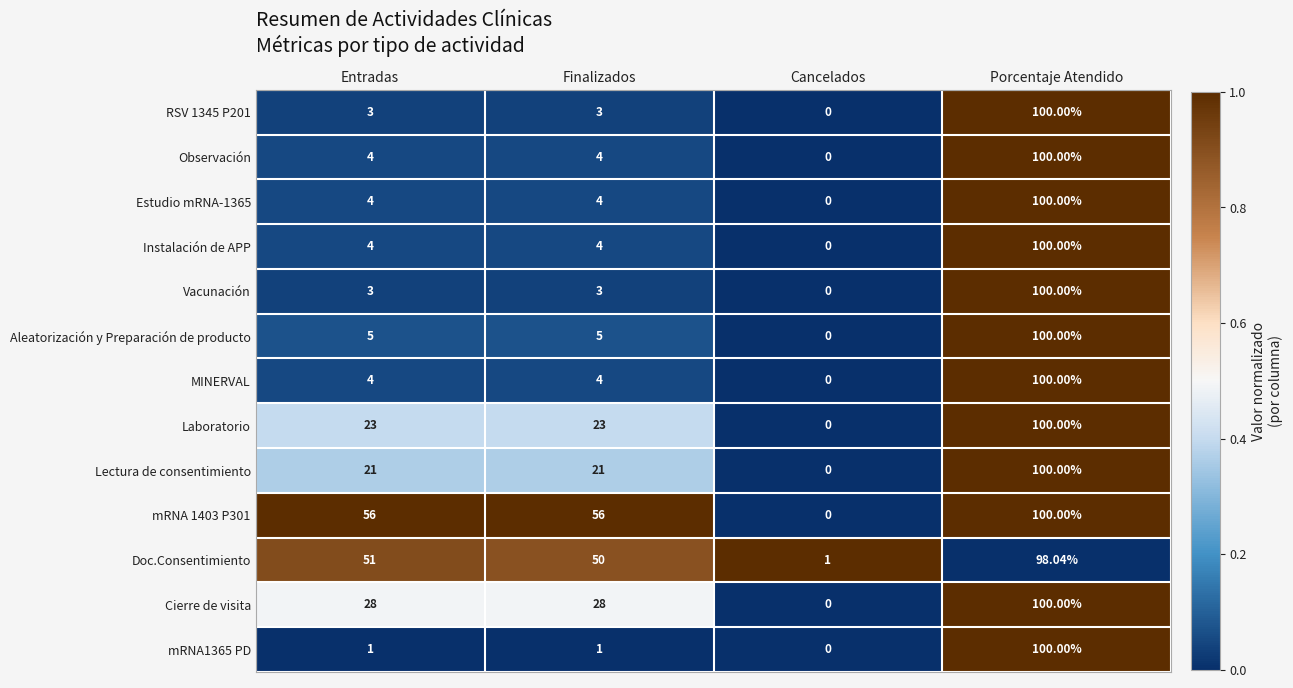

At which label does Laboratorio reach its minimum?

Cancelados